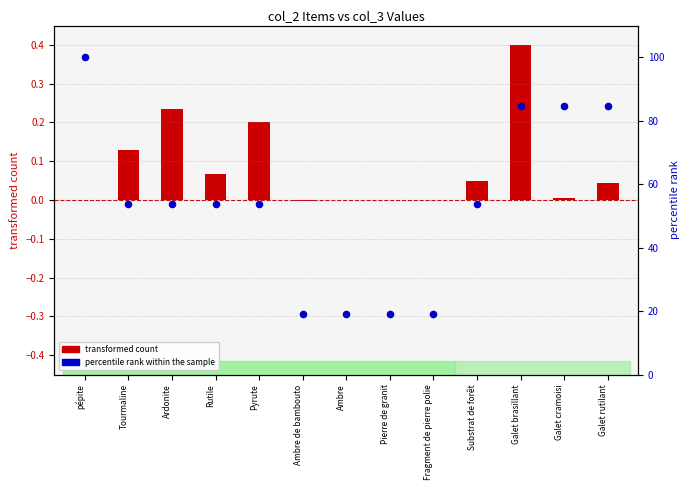

What is the total value across all series at Tourmaline?

54.0